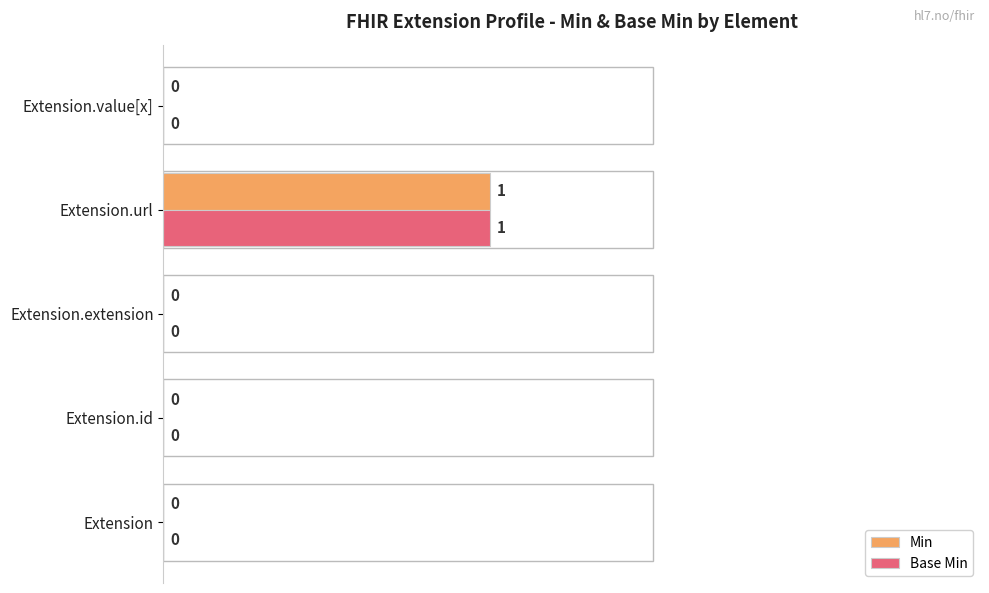

Is the value of Base Min at Extension.extension greater than the value of Min at Extension.url?

No